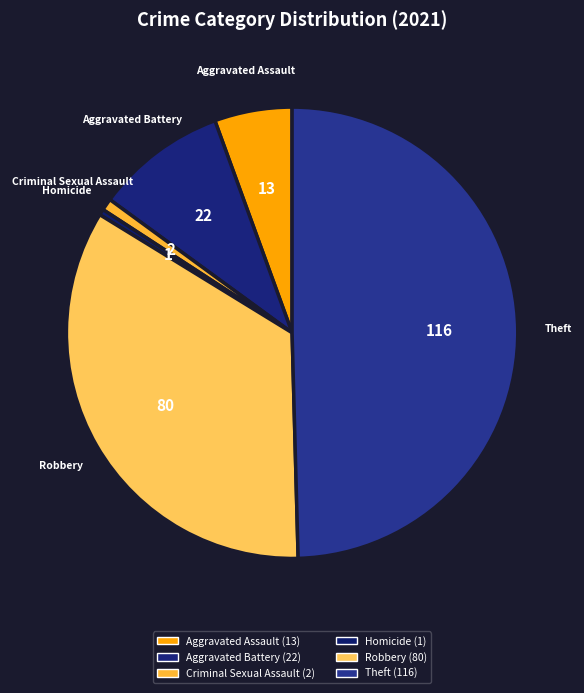

How many segments does this pie chart have?

6